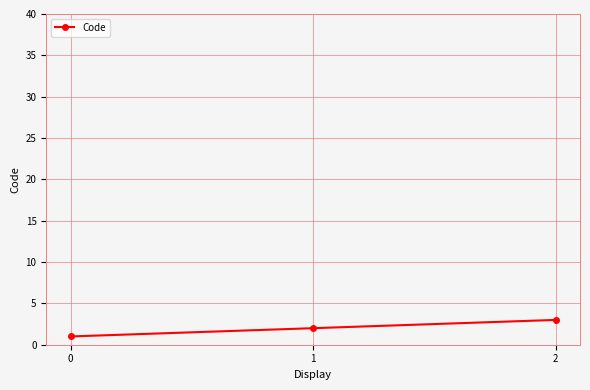

Which has a higher value, 0 or 2?

2